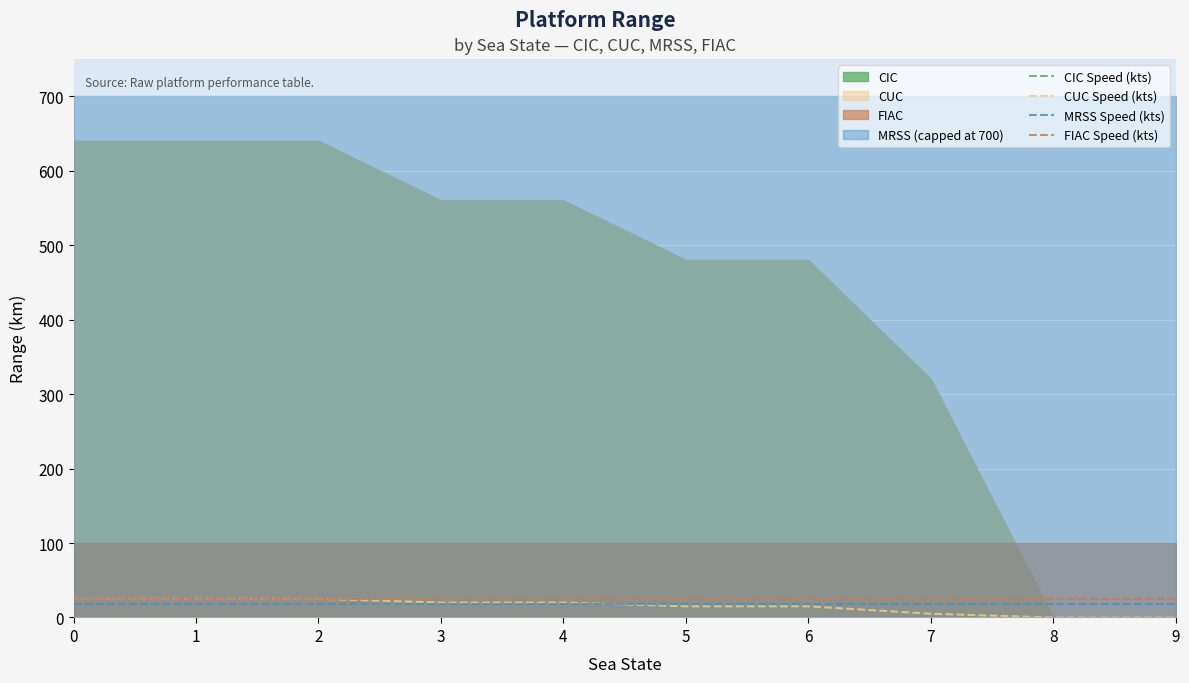

True or false: CUC Speed (kts) has more than 0 interior local peaks.

False